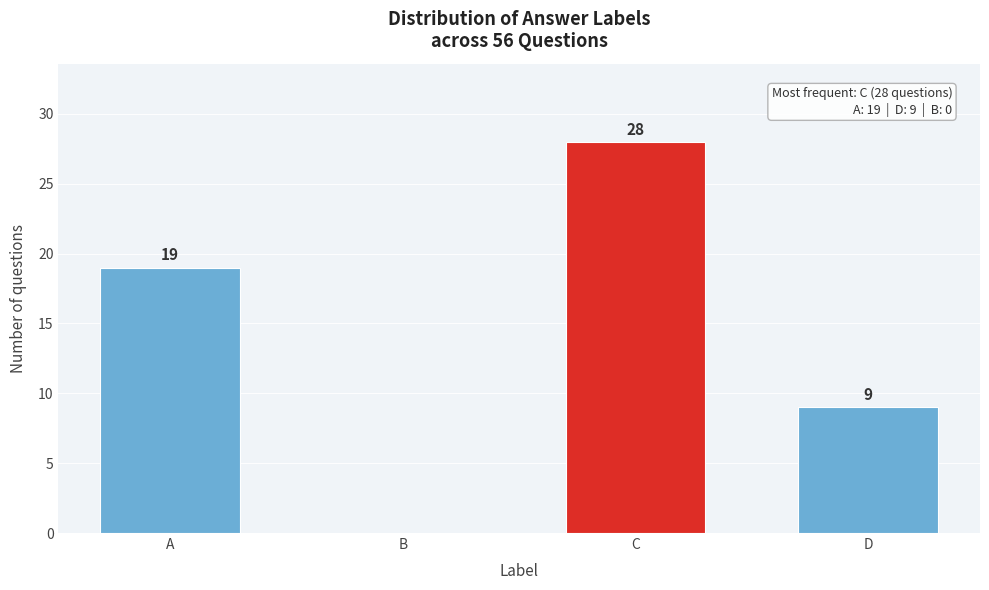

Reading left to right, extract all data points from this chart.

A=19	B=0	C=28	D=9